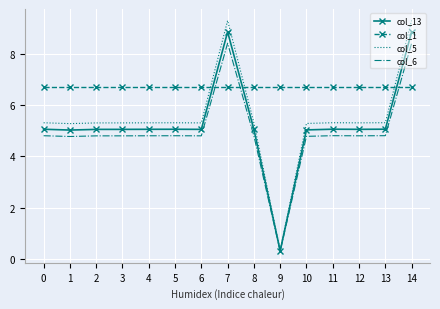

Is the value of col_1 at 0 greater than the value of col_5 at 13?

Yes